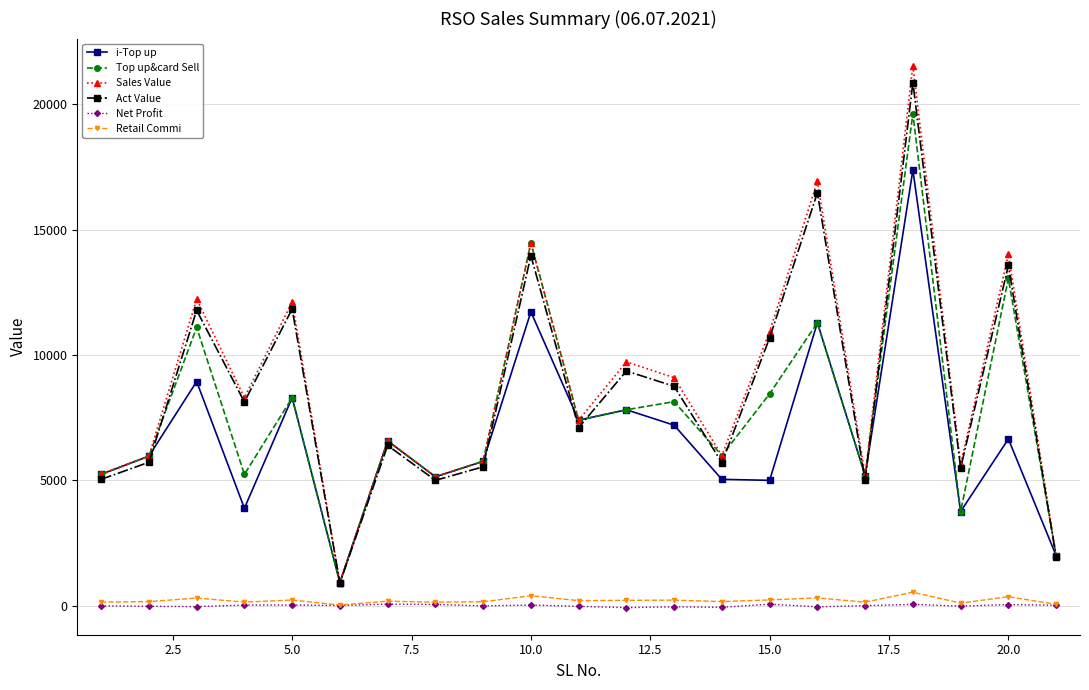

What is the value of the Top up&card Sell point at the 1st from the left?

5241.0